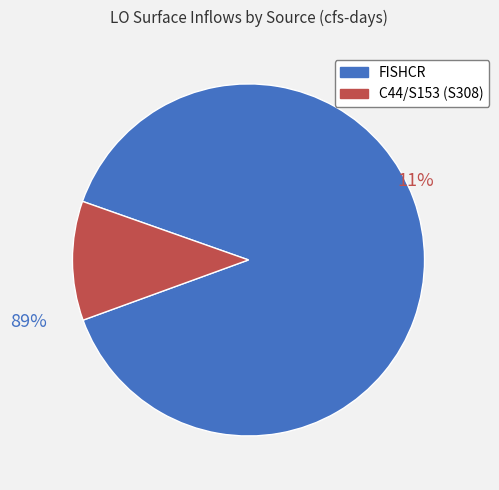

What percentage do C44/S153 (S308) and FISHCR together represent?

100.0%